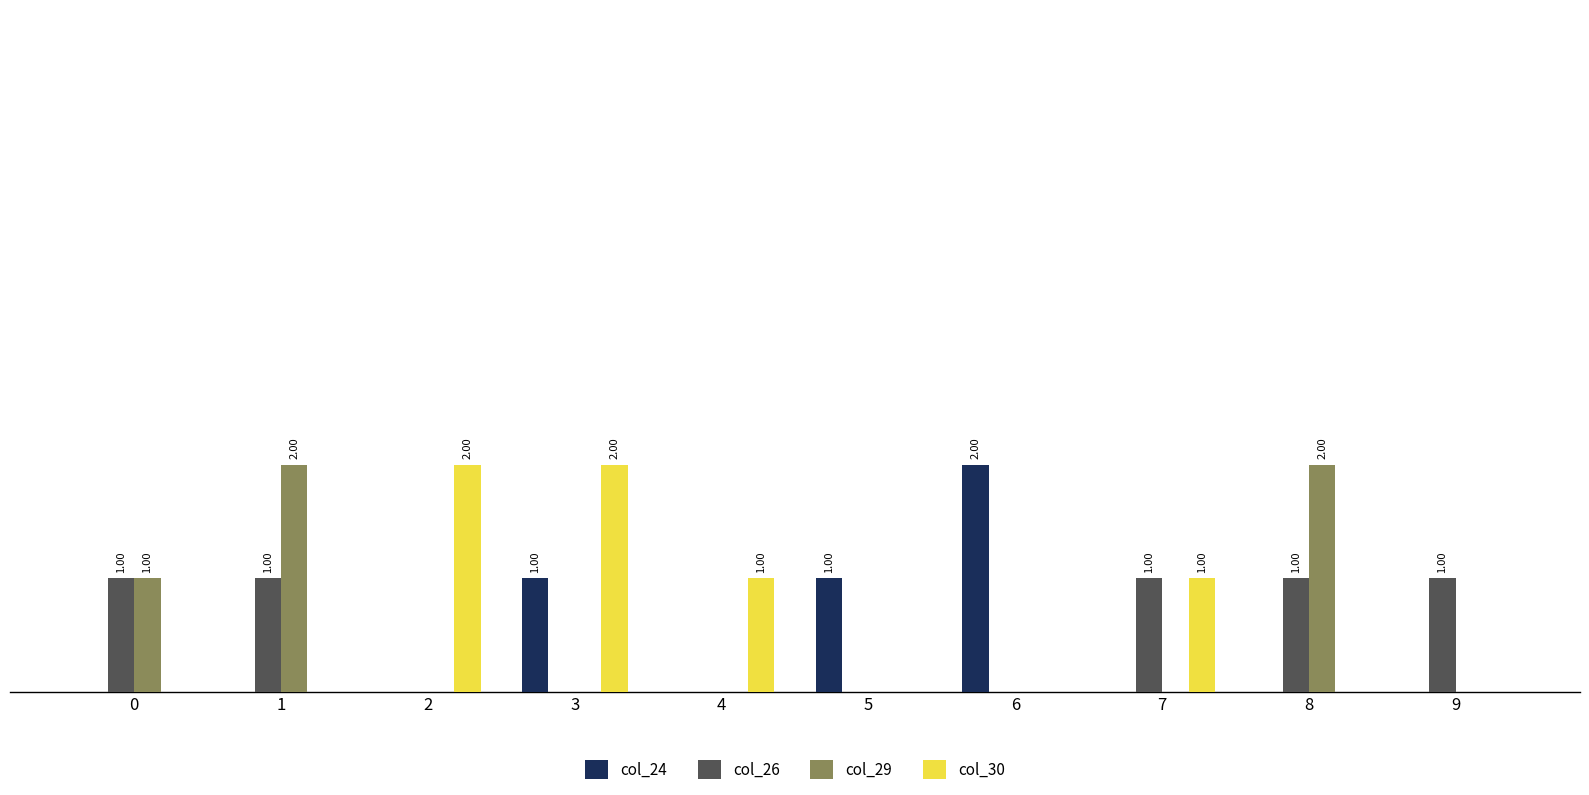

What are all the series names shown in the legend?

col_24, col_26, col_29, col_30